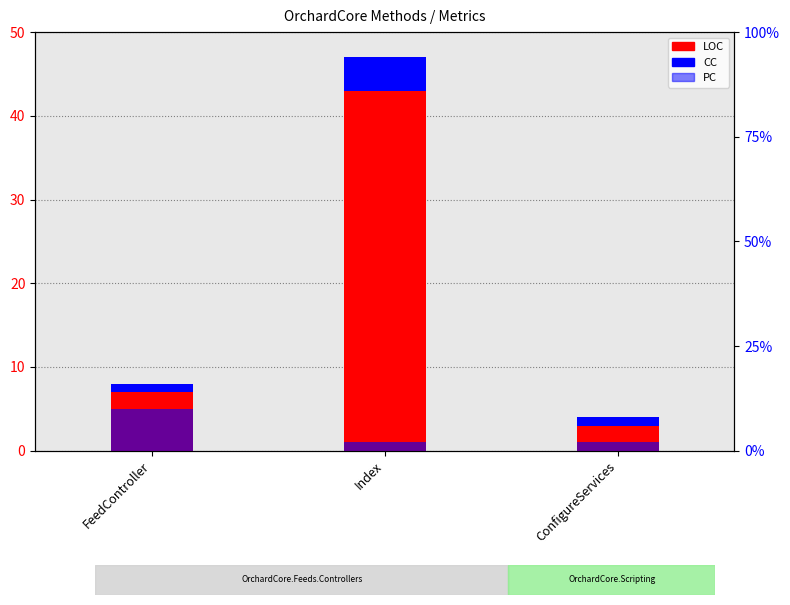

Between ConfigureServices and Index, which is larger?

Index